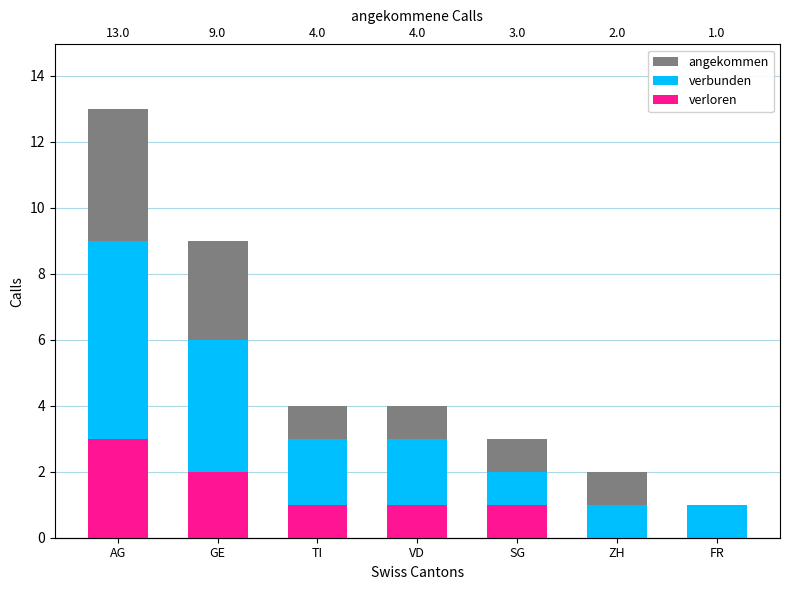

Which series has the largest range (max minus min)?

angekommen